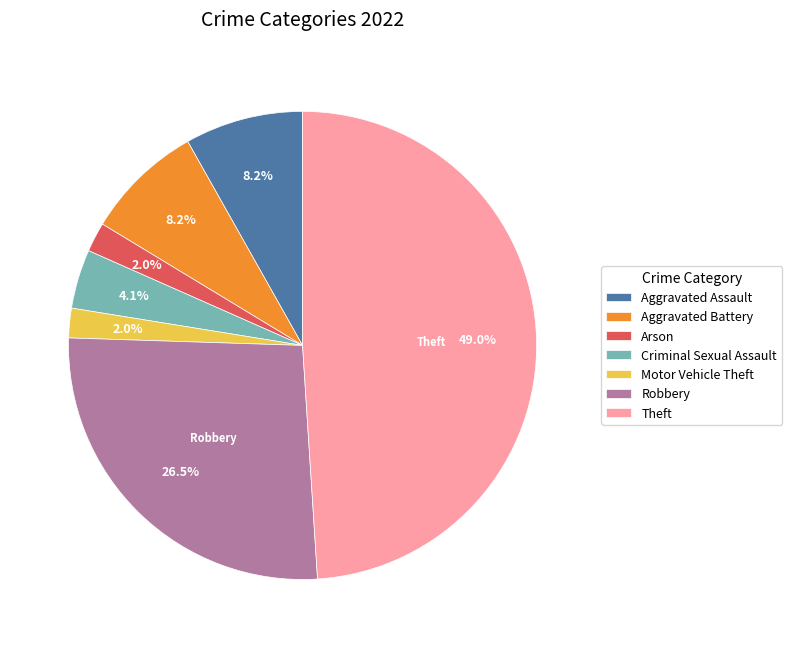

To the nearest percent, what is the difference between the Motor Vehicle Theft and Theft slice percentages?

47%